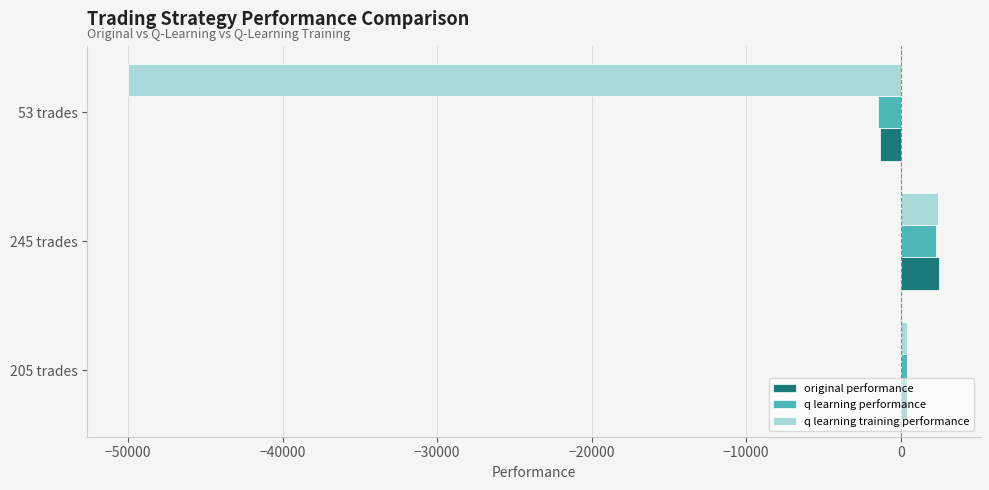

List the labels in order of original performance value, smallest first.

53 trades, 205 trades, 245 trades